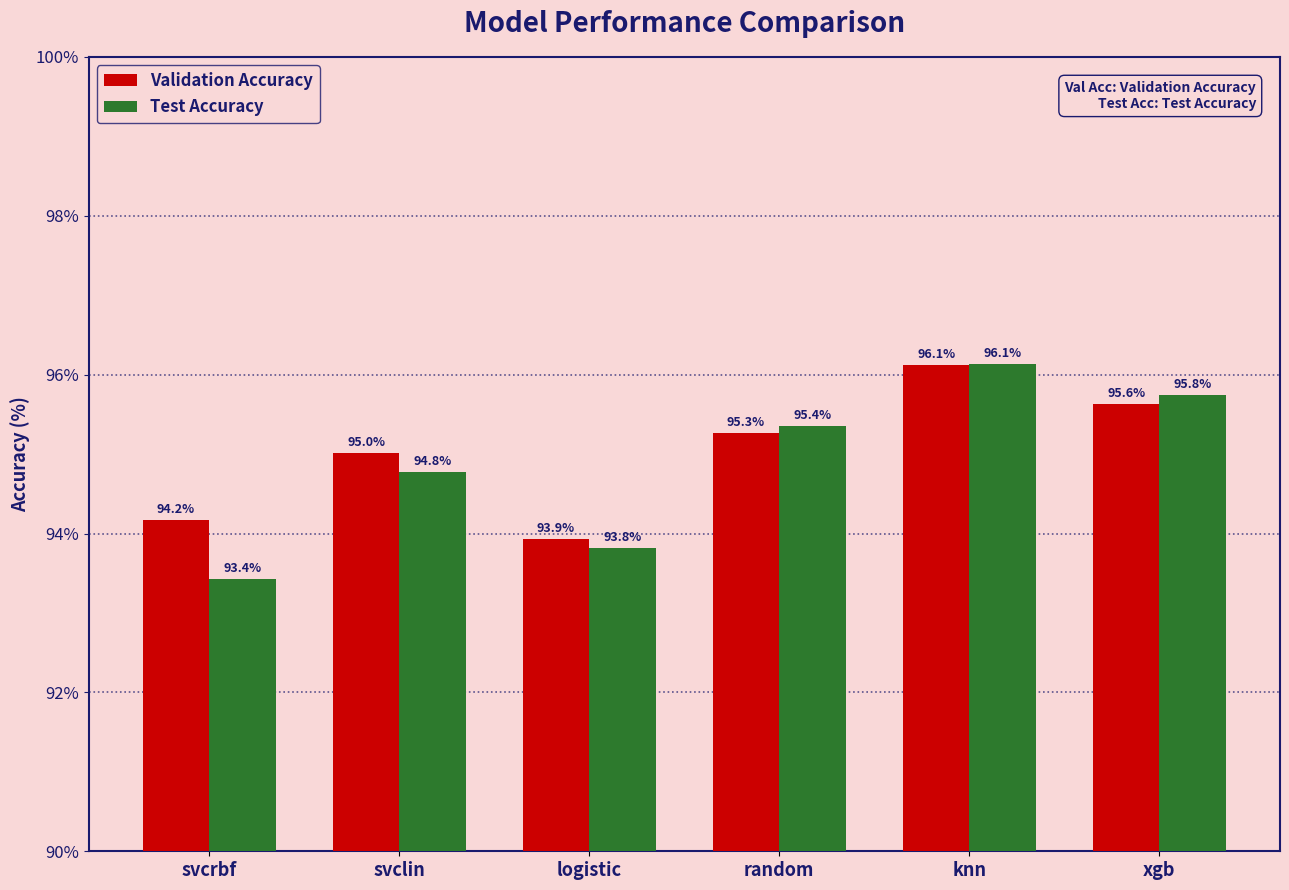

Does the chart contain stacked bars?

No